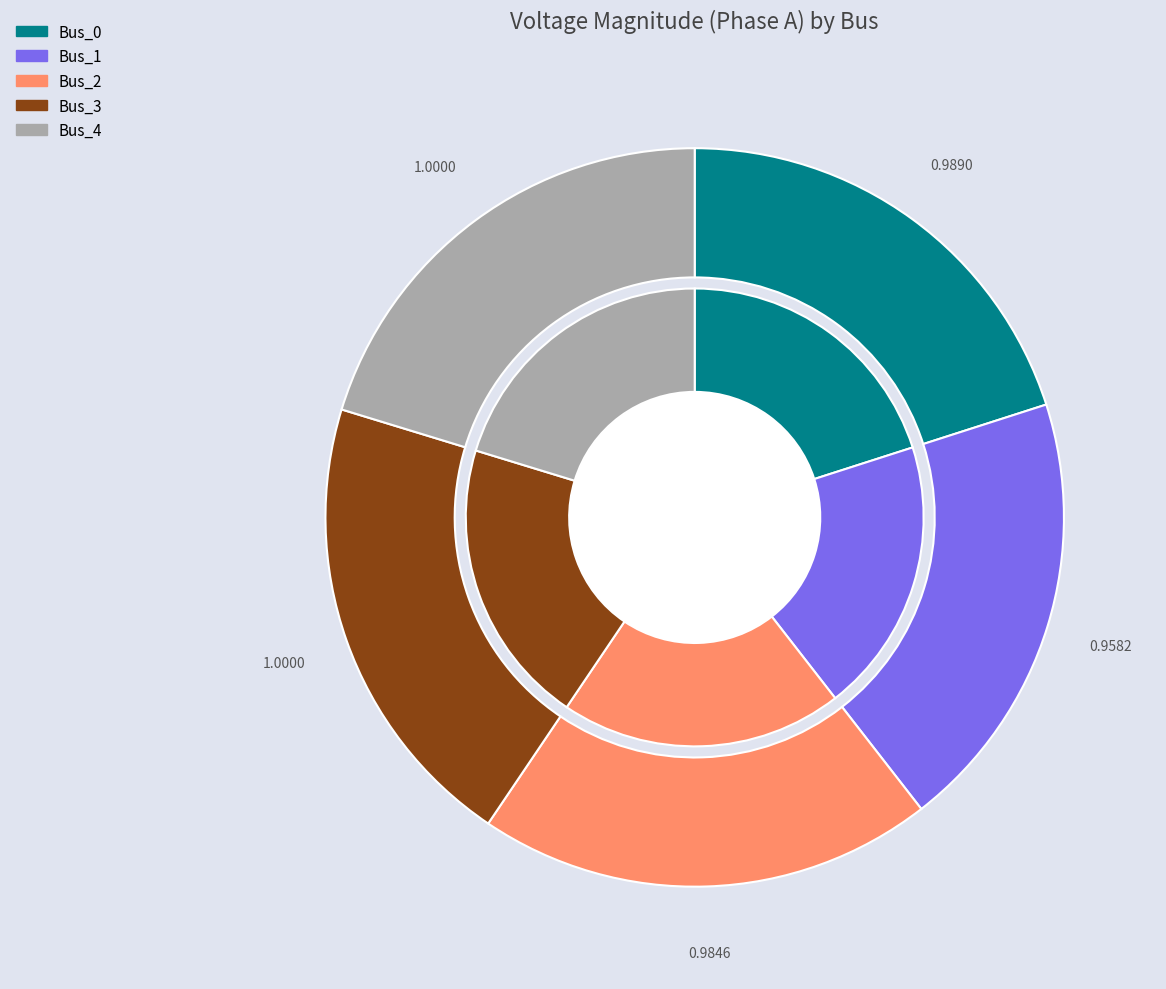

To the nearest percent, what is the combined percentage of Bus_0 and Bus_3?

40%